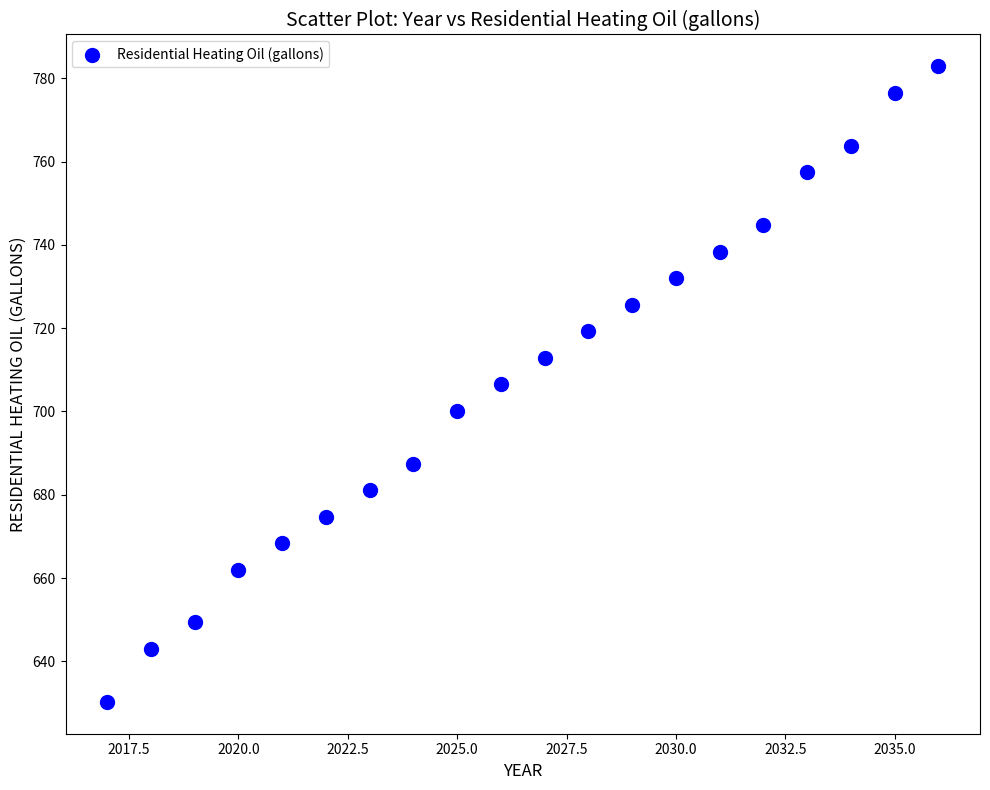

What is the range of Y values (max minus min)?

152.6